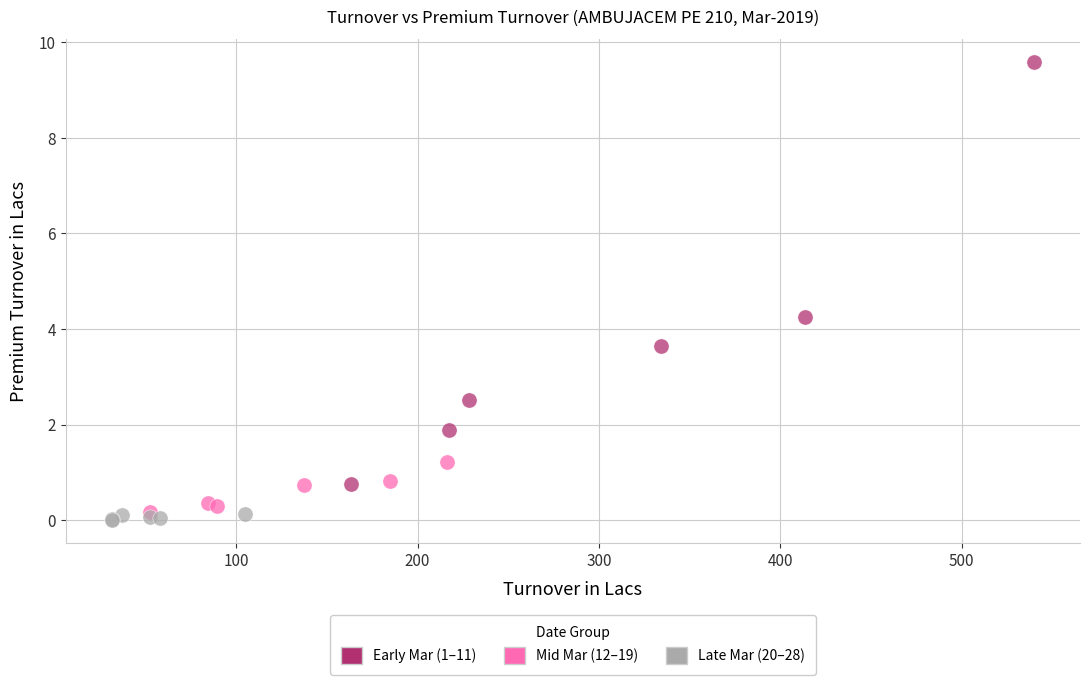

Which series has the widest spread of Y values?

Early Mar (1–11)